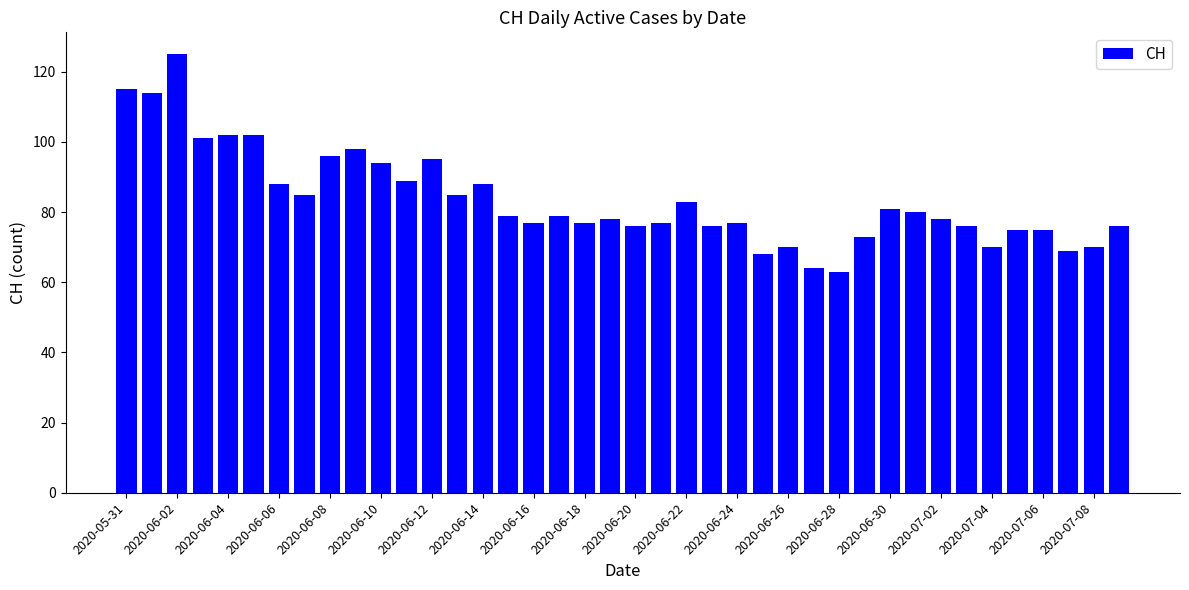

What is the smallest value displayed?

63